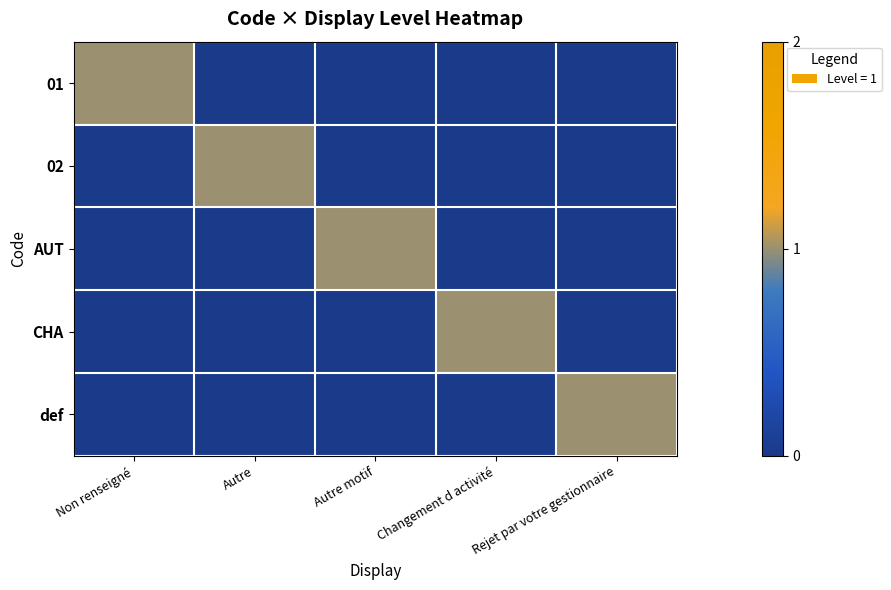

List the series in order of their peak value, lowest first.

01, 02, AUT, CHA, def